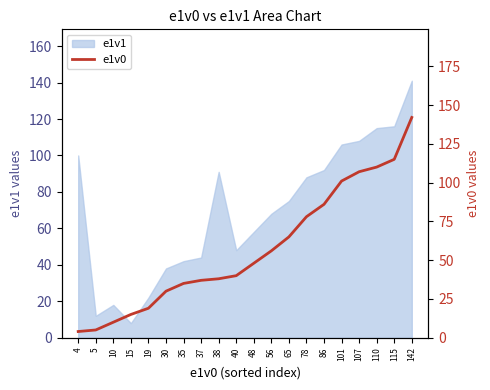

Is it true that e1v1 equals 22 at 19?

True